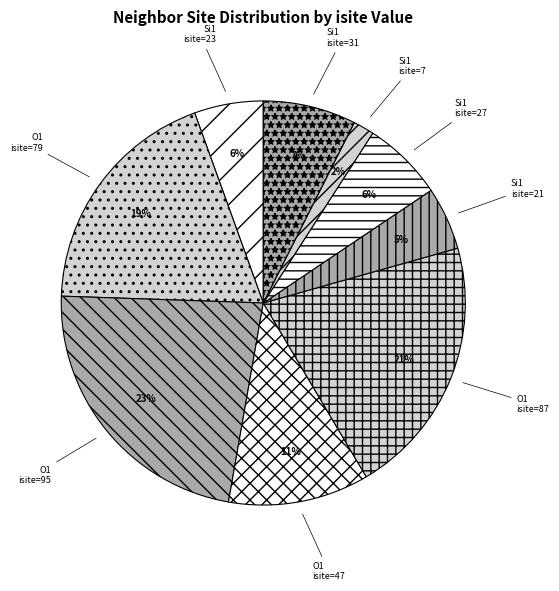

To the nearest percent, what portion does Si1 isite=31 represent?

7%